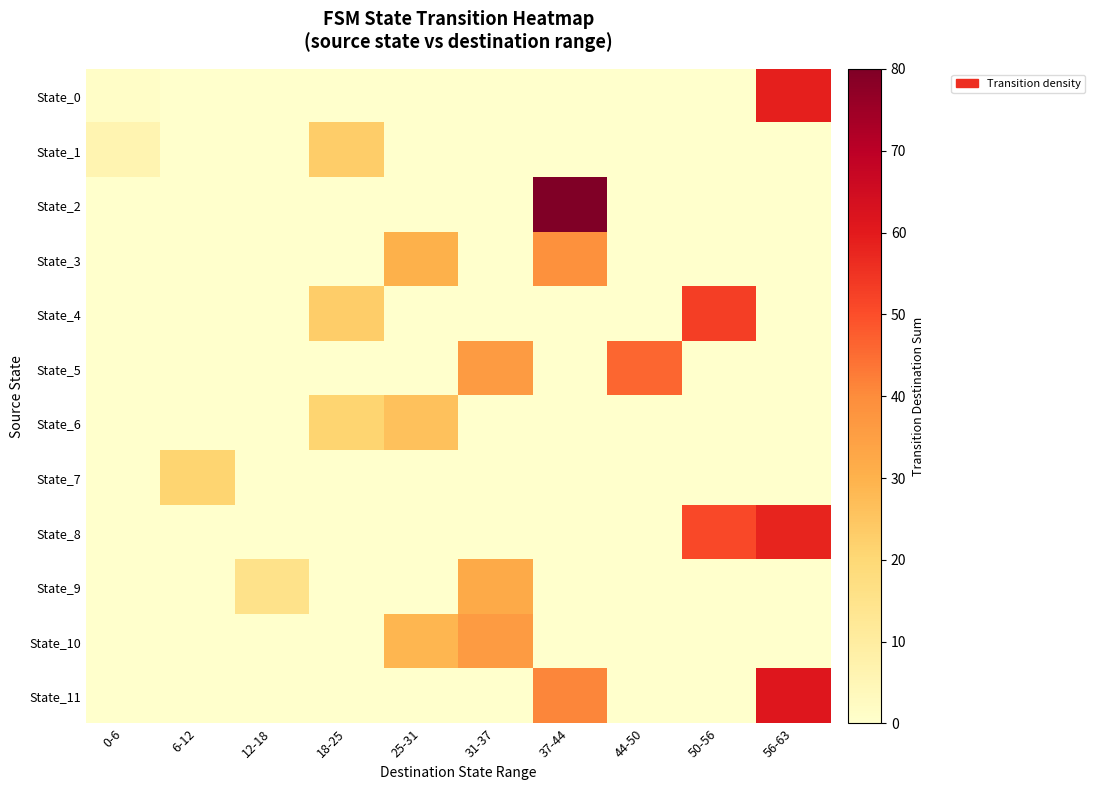

Rank the series by their maximum value, from highest to lowest.

State_2, State_11, State_0, State_8, State_4, State_5, State_3, State_10, State_9, State_6, State_1, State_7